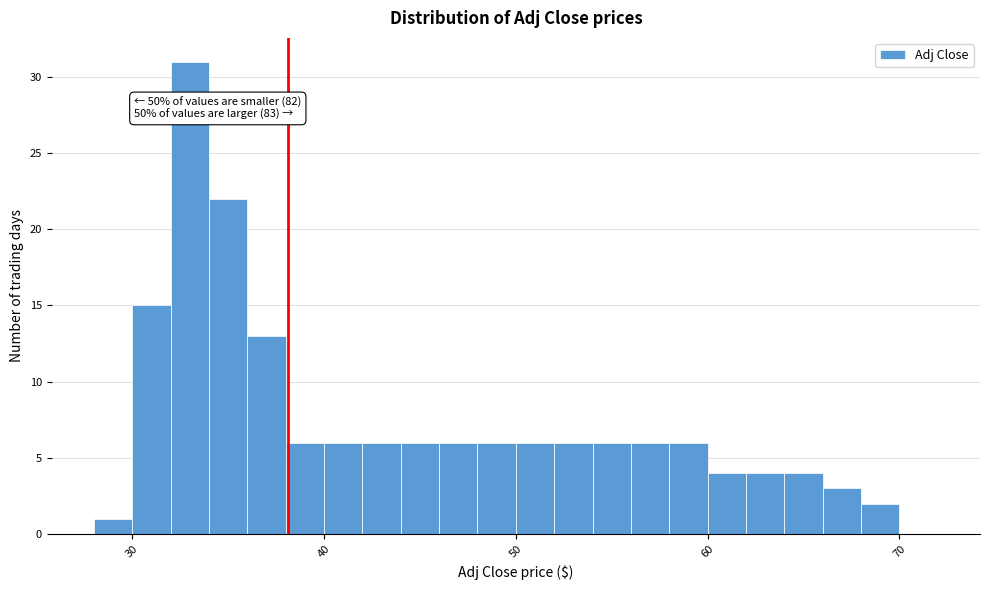

Read against the x-axis, roughly where is the centre of the tallest bar?

33